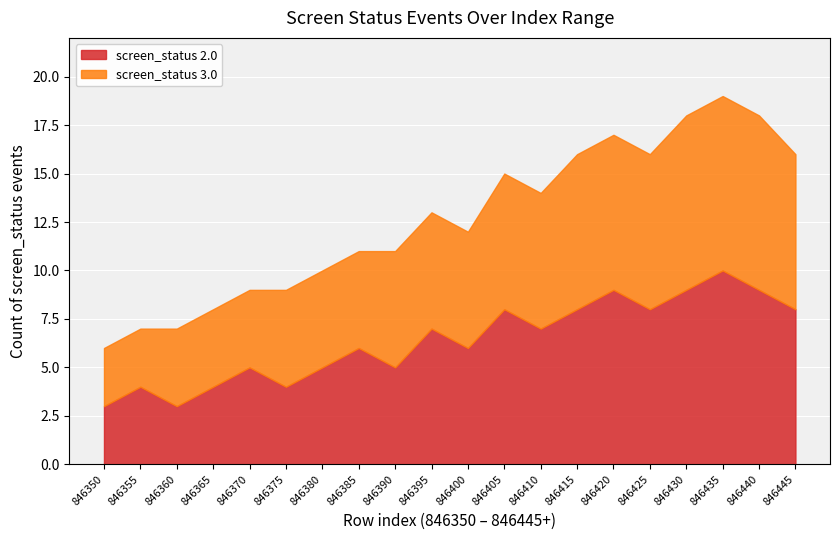

Does the chart display data point markers on the line(s)?

No